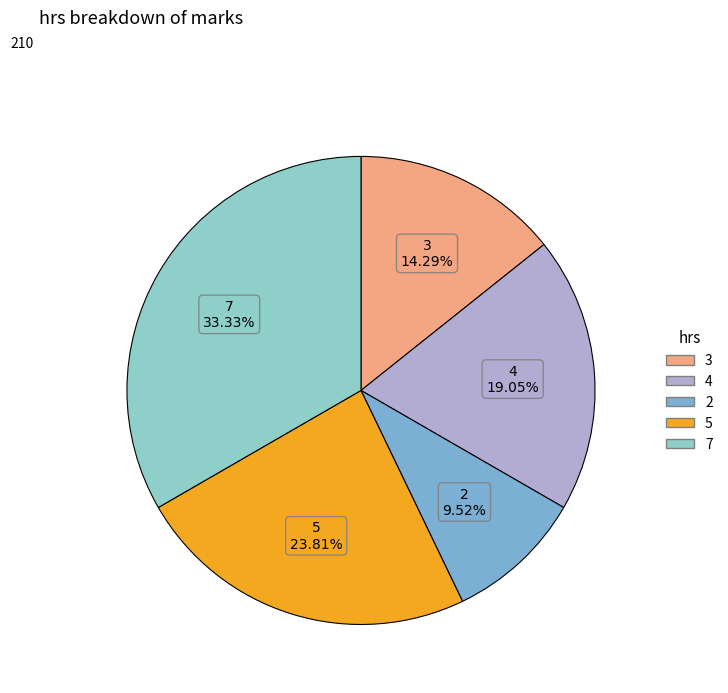

Does 3 represent more than half of the total?

No